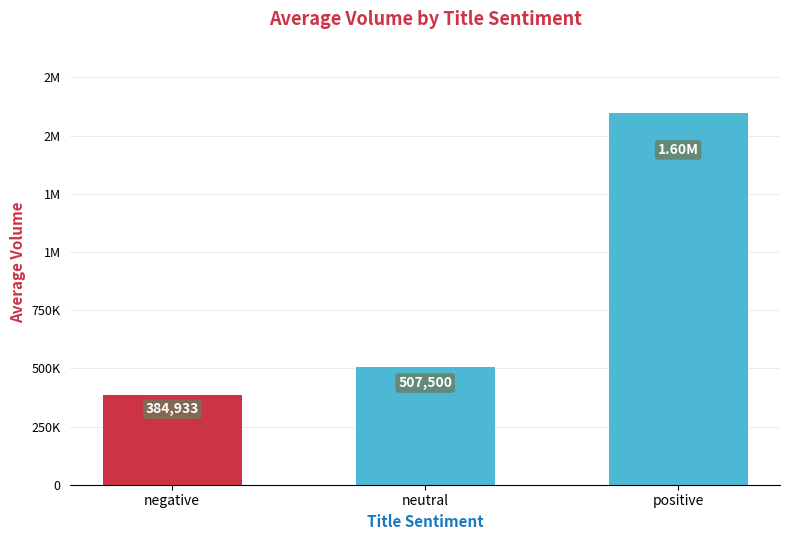

Reading left to right, transcribe all the data shown in this chart.

negative=384933.0	neutral=507500.1	positive=1596119.8